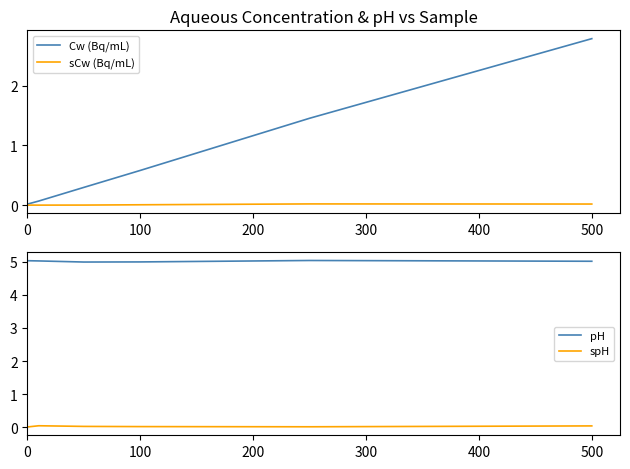

How many lines are shown in the chart?

4